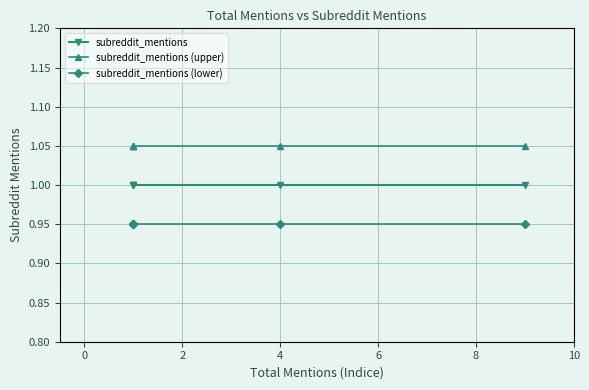

How many distinct data groups are displayed?

3